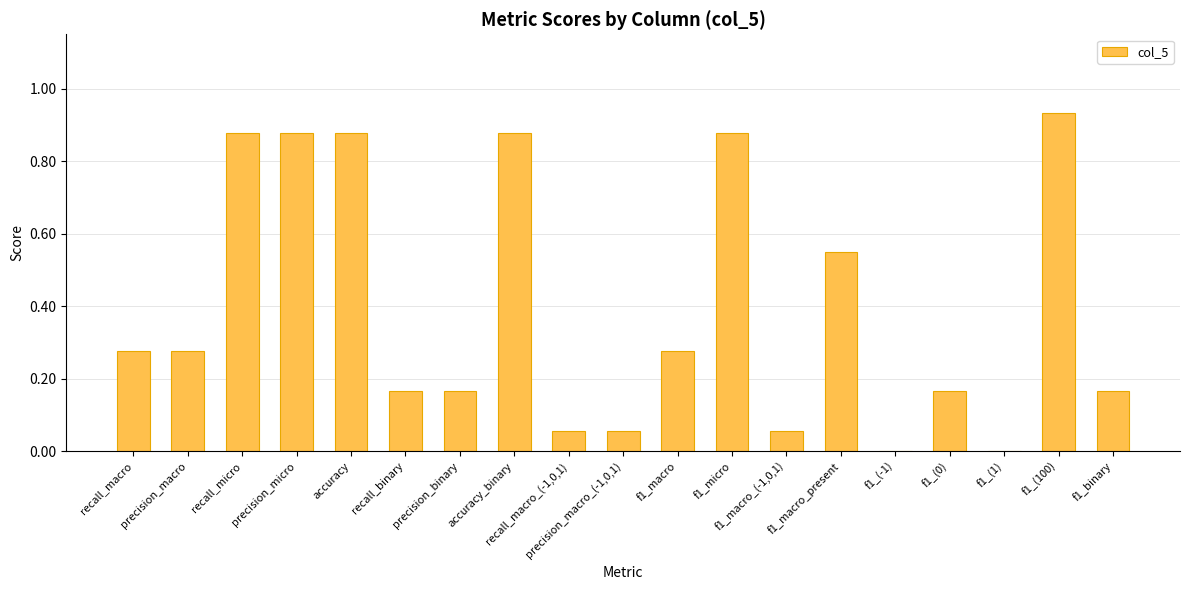

The value at precision_macro is 0.1. True or false?

False